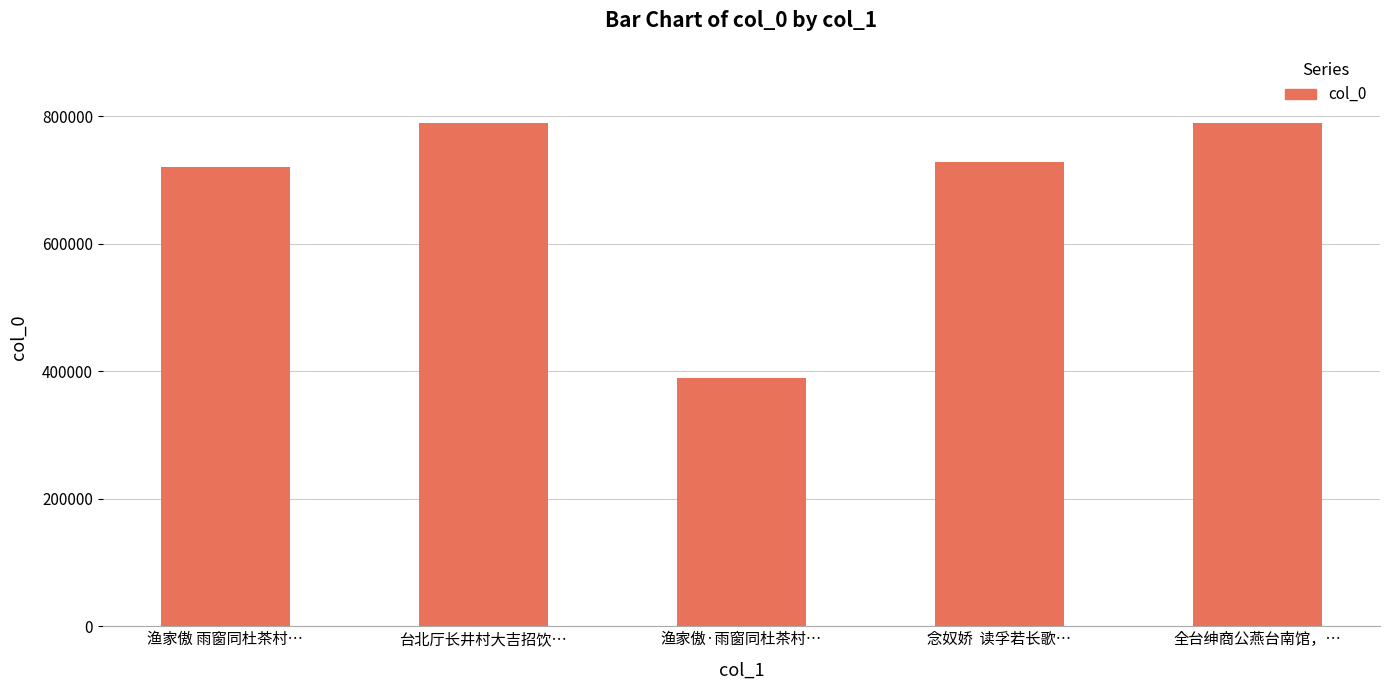

What is the sum of all values?

3416857